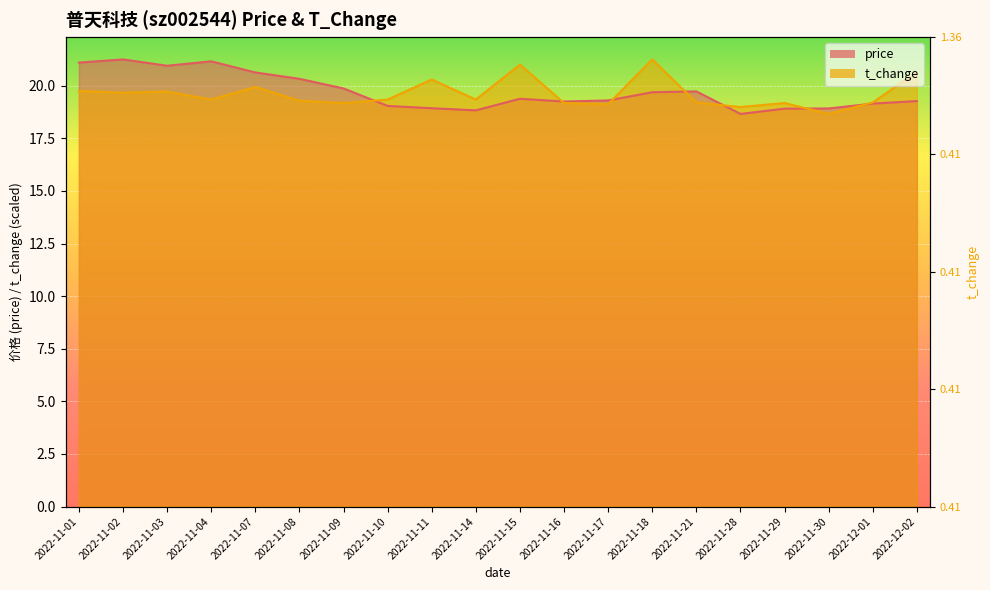

Between which two adjacent categories do t_change and price first intersect?

2022-11-09 and 2022-11-10